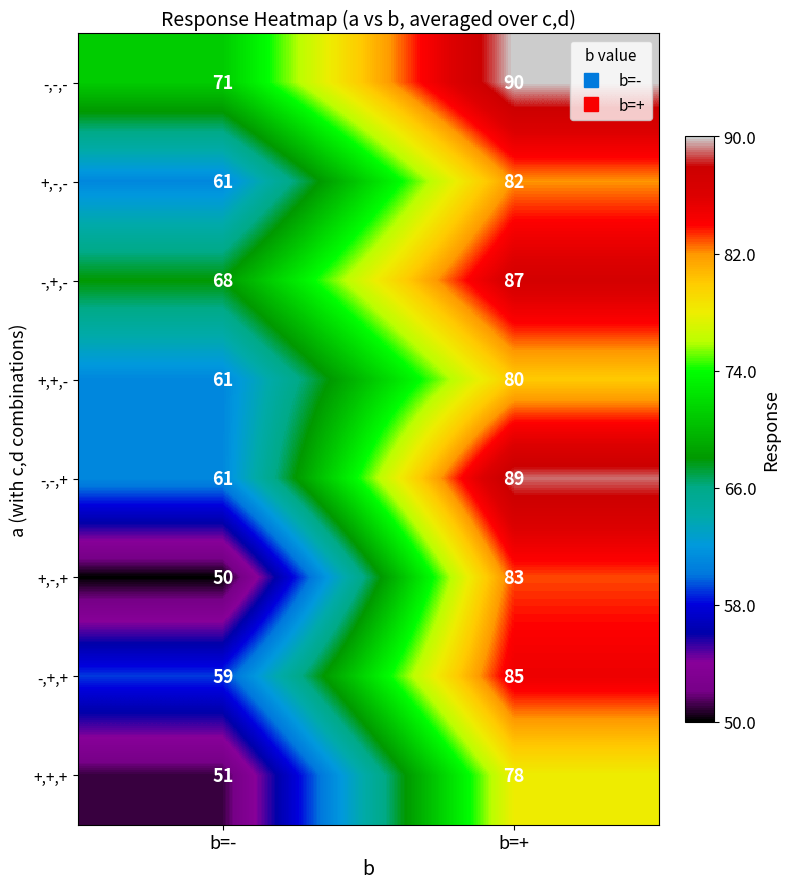

What is the total value across all series at b=-?

482